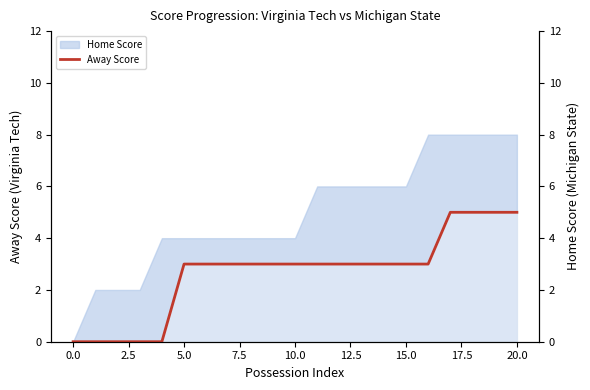

What is the difference between the second highest and second lowest values?

5